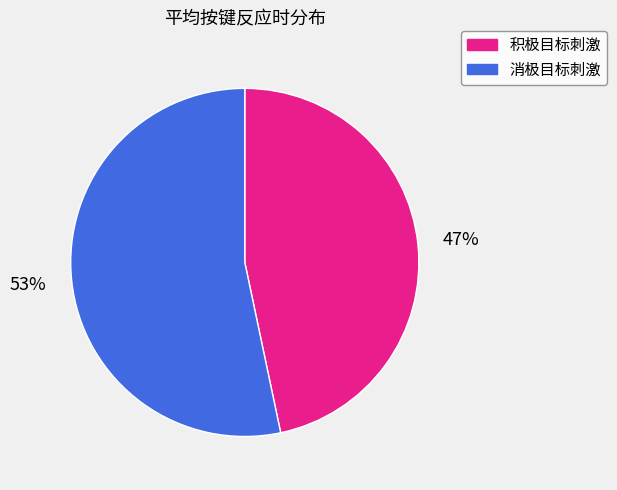

Which slice is the smallest?

积极目标刺激